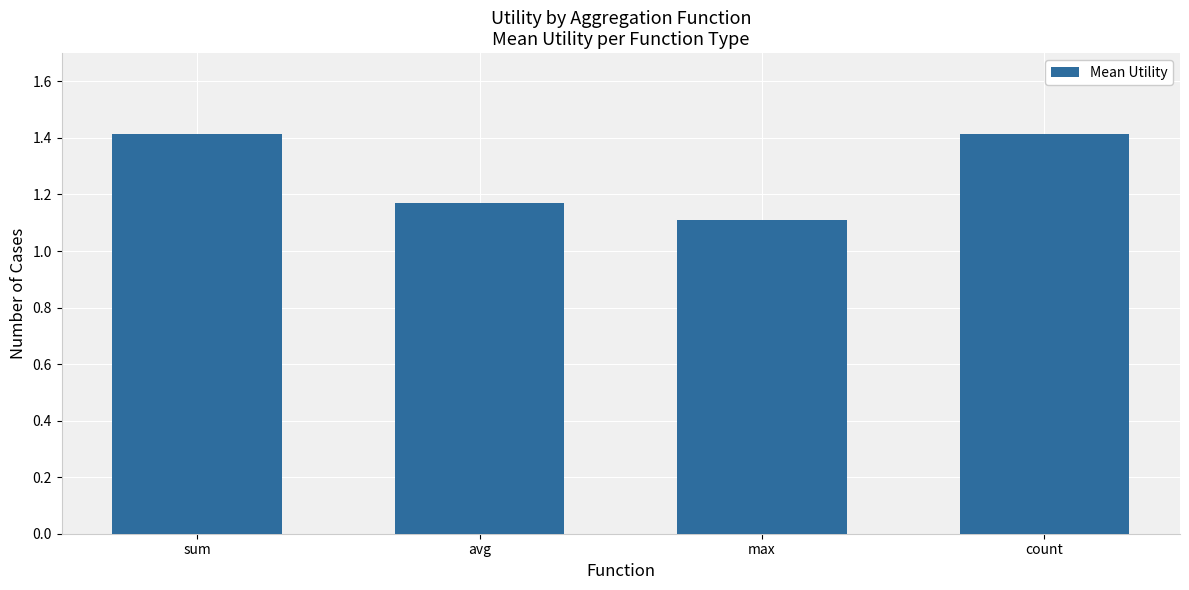

What is the approximate value at count?

1.4